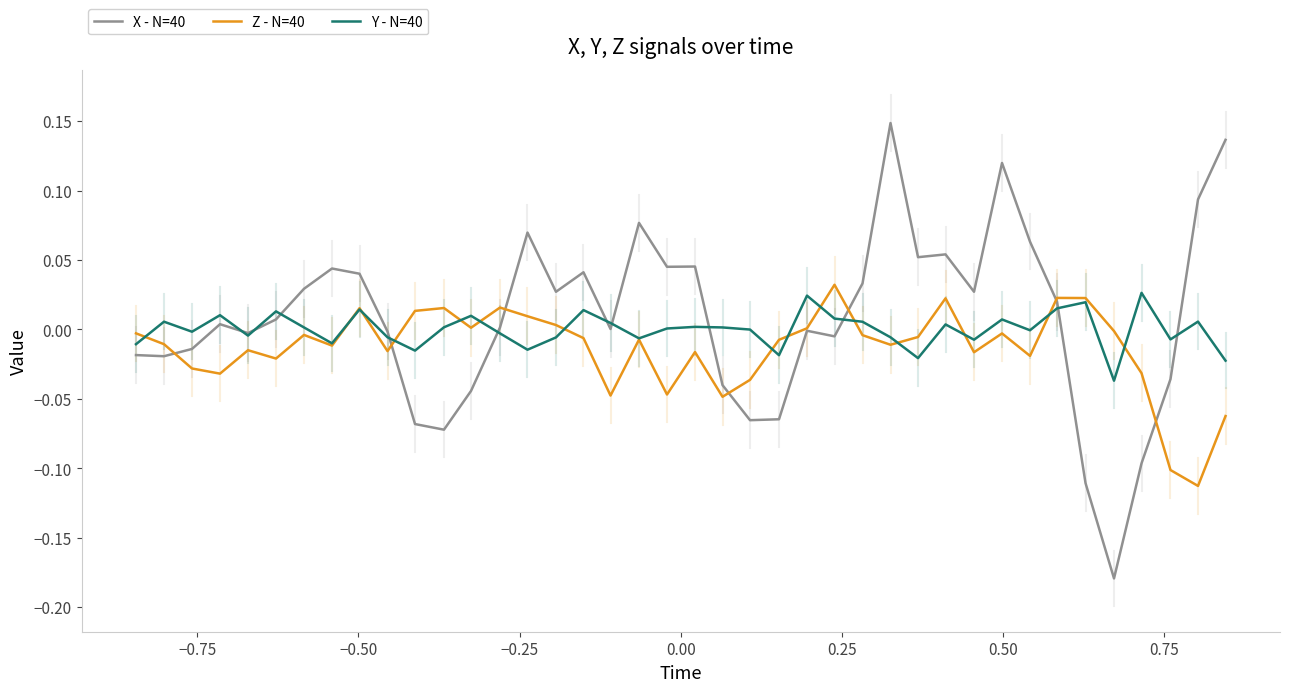

Is this an area chart (filled region under the line)?

No